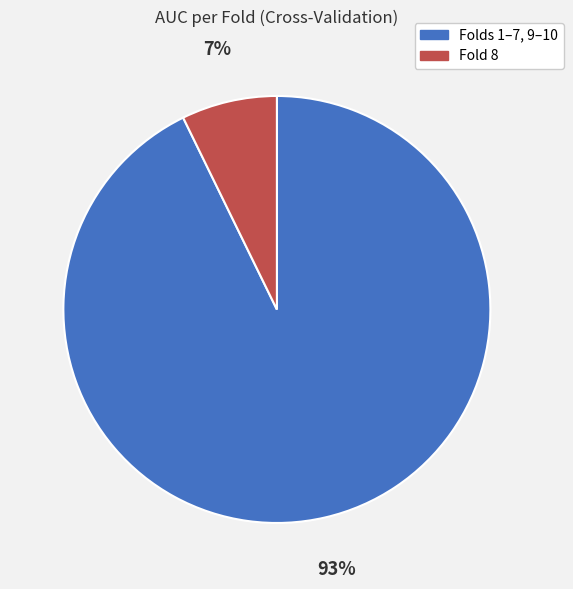

Is there any slice that represents more than half of the pie?

Yes